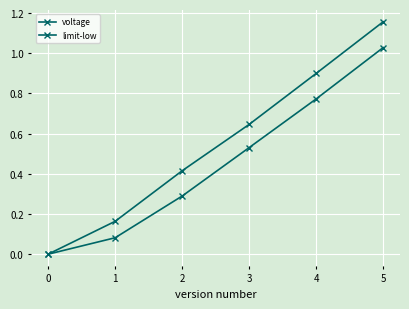

How many lines are shown in the chart?

2